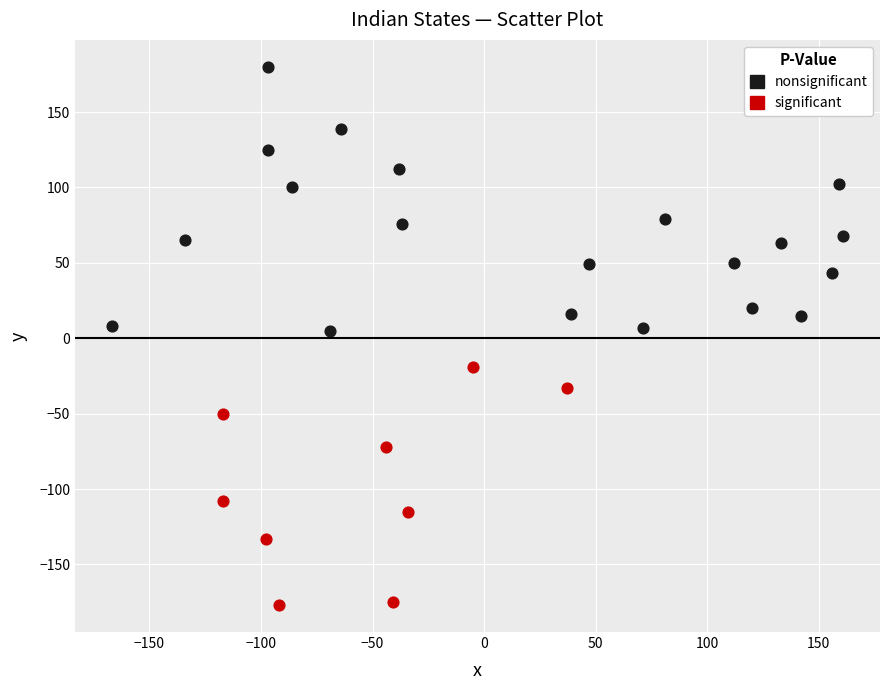

Which series has the largest Y range (max minus min)?

nonsignificant